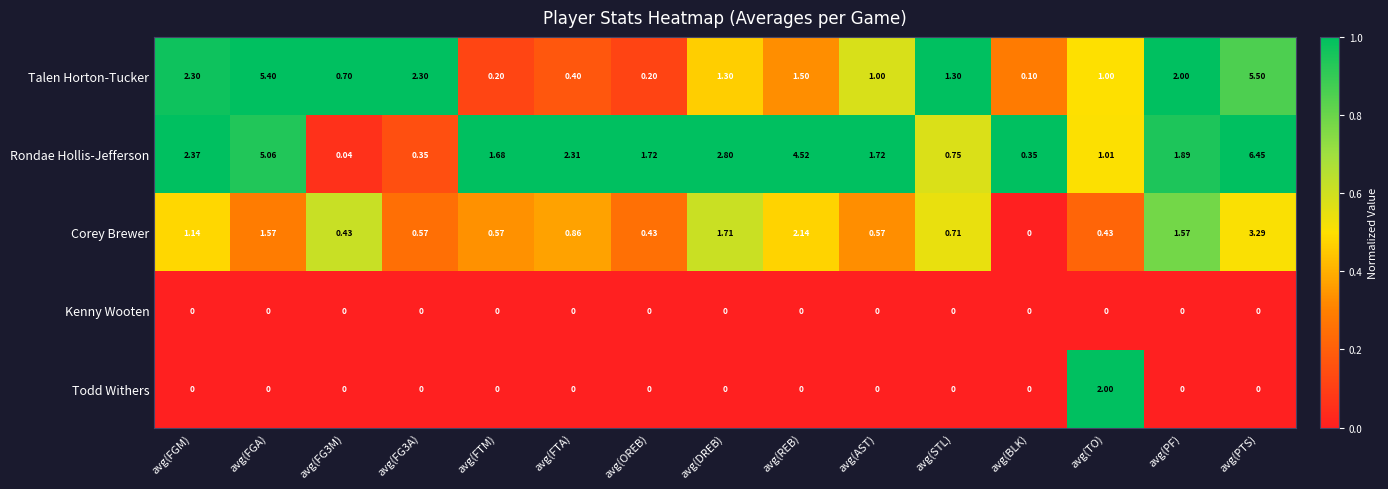

Which series has the largest range (max minus min)?

Rondae Hollis-Jefferson